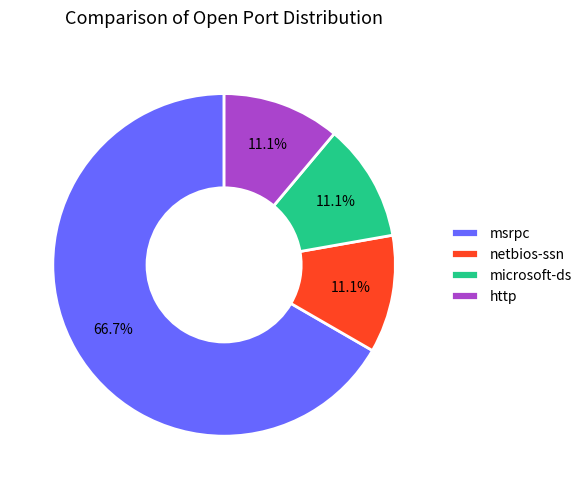

Which category has the biggest portion of the pie?

msrpc